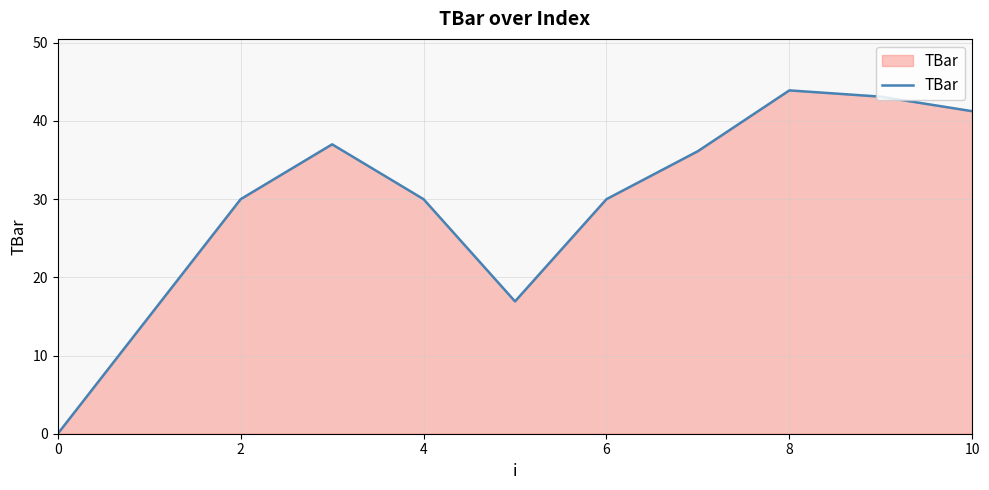

What is the greatest value displayed?

43.9